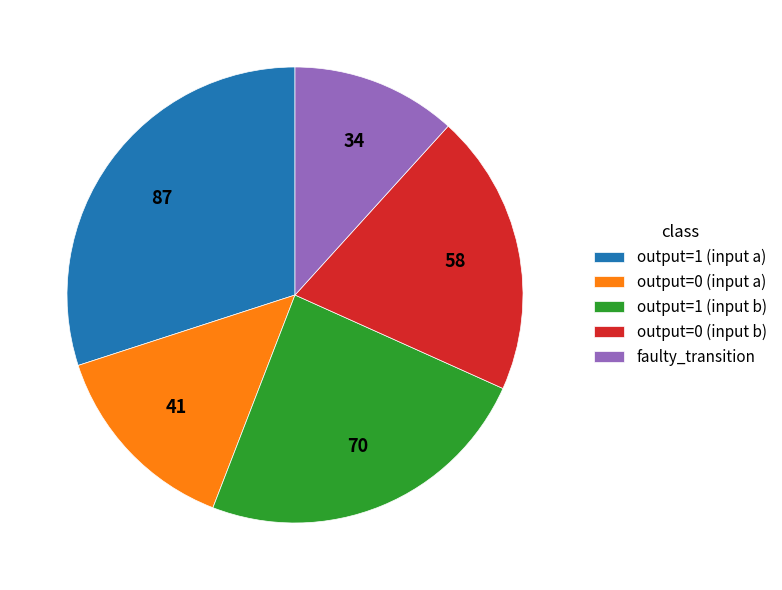

Rank the categories by value from lowest to highest.

faulty_transition, output=0 (input a), output=0 (input b), output=1 (input b), output=1 (input a)